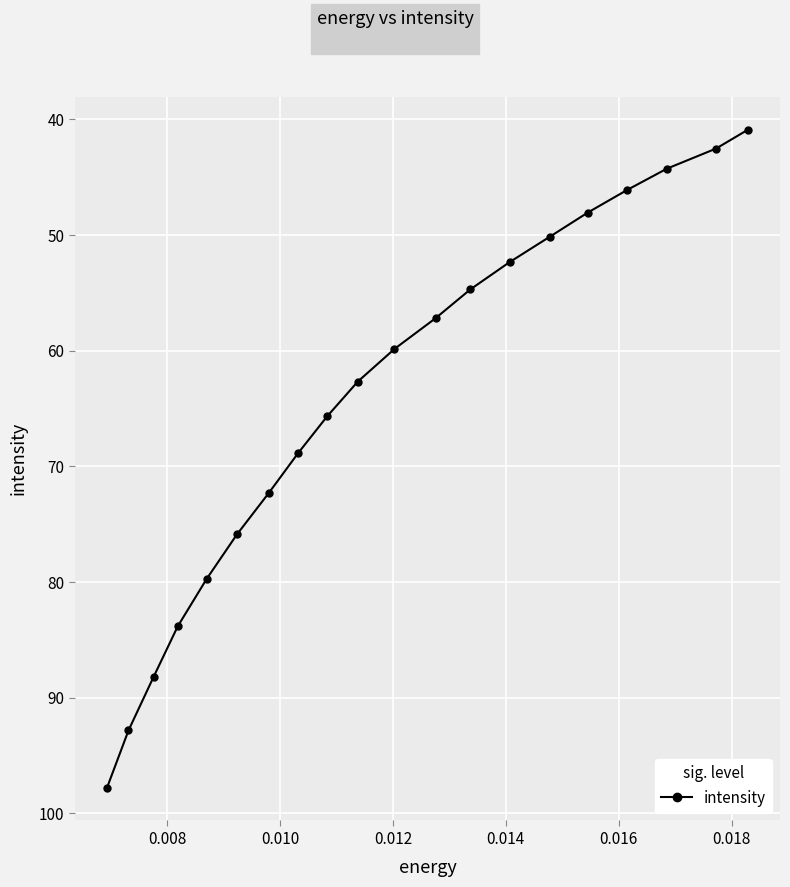

What is the average value?

64.2